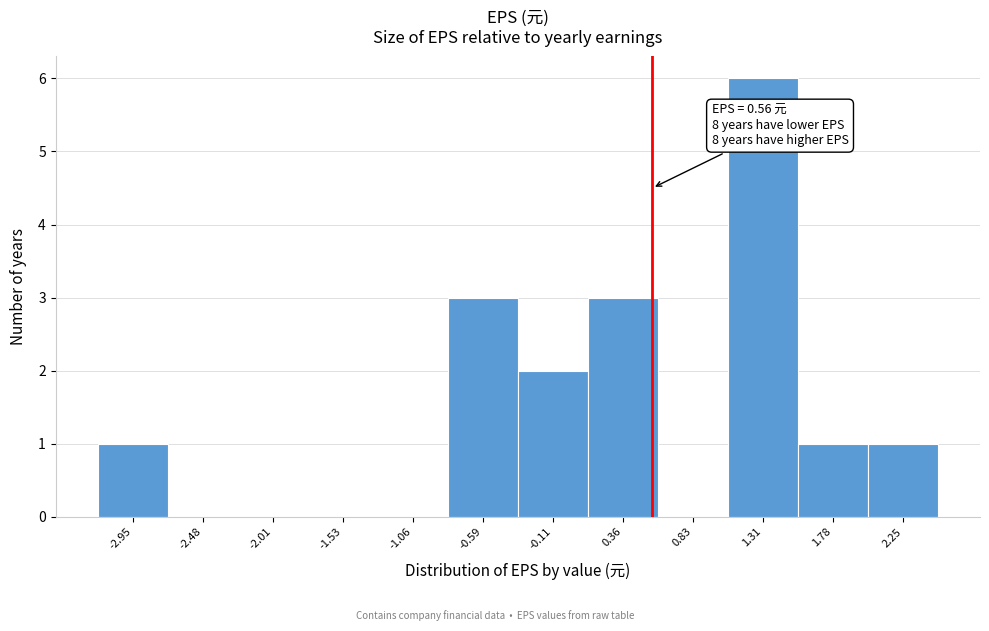

Over which range of the x-axis is the bar tallest?

1.05 to 1.55